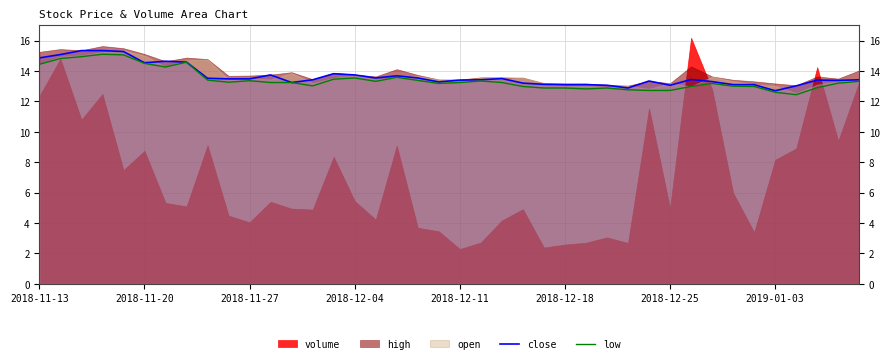

What is the highest value of the close series?

15.3